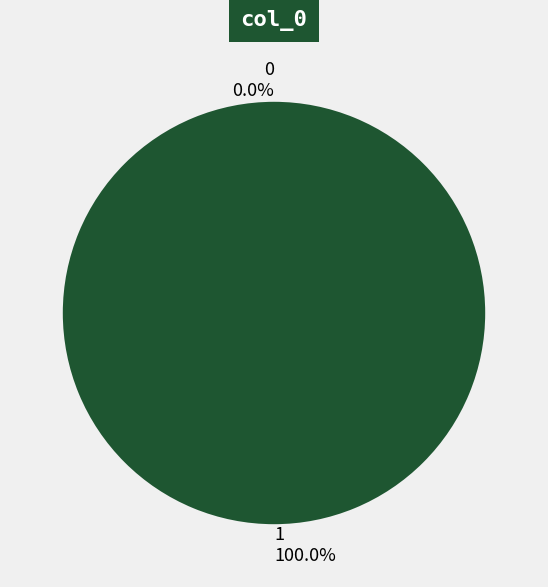

To the nearest percent, what is the difference between the largest and smallest slice percentages?

100%